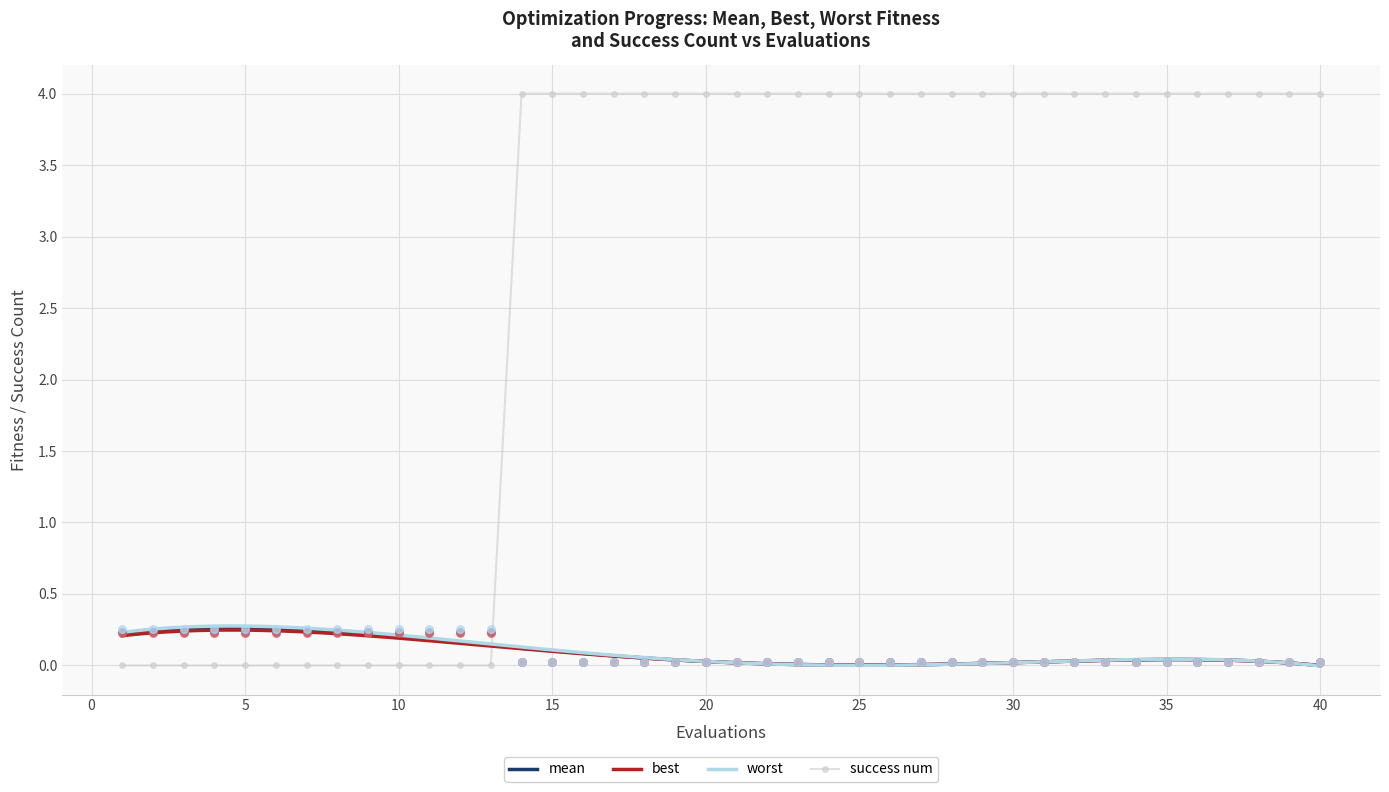

At which category is the sum across all series the highest?

14